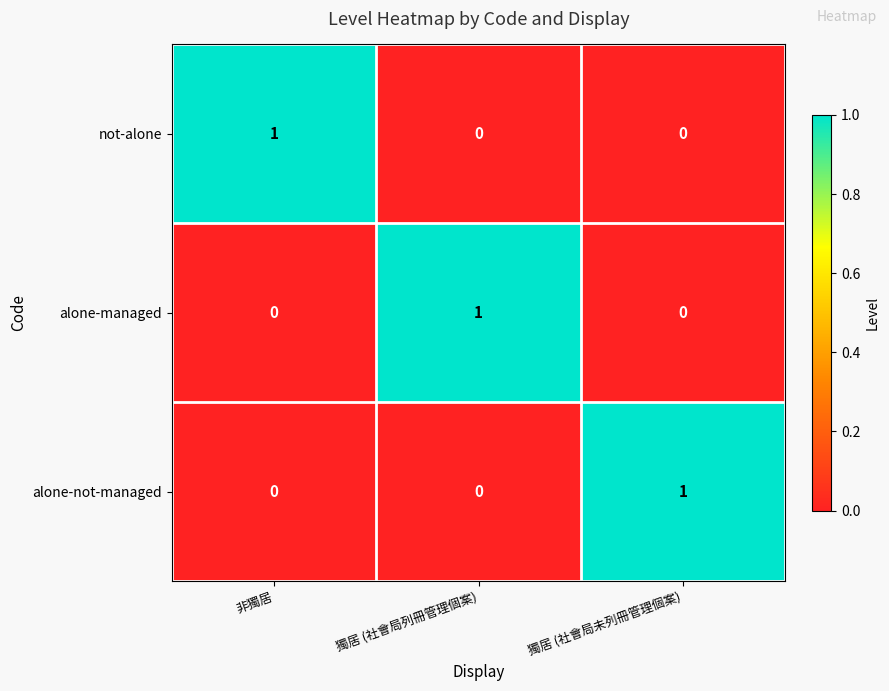

At how many categories does at least one series exceed 0?

3